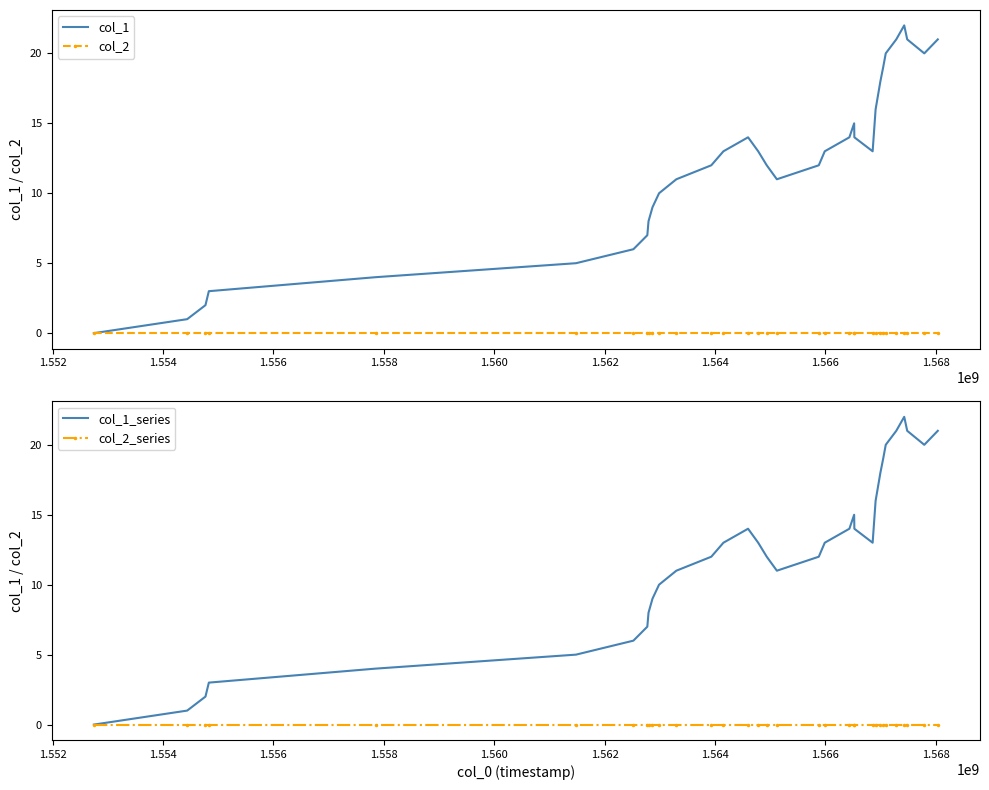

What are all the series names shown in the legend?

col_1, col_2, col_1_series, col_2_series